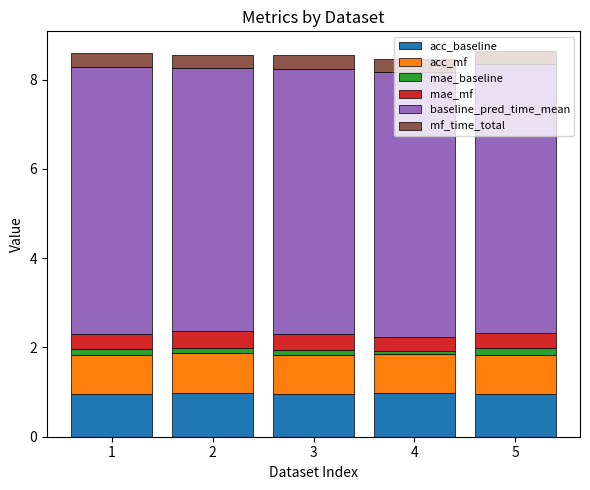

What is the sum of all acc_baseline values?

4.8